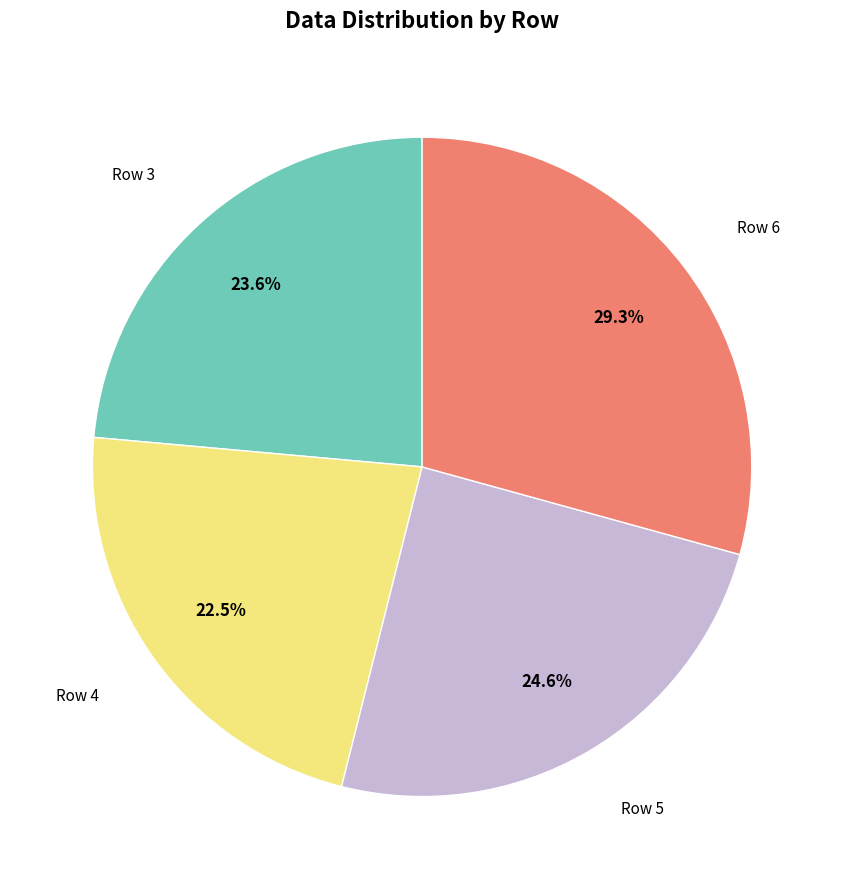

Is there any slice that represents more than half of the pie?

No